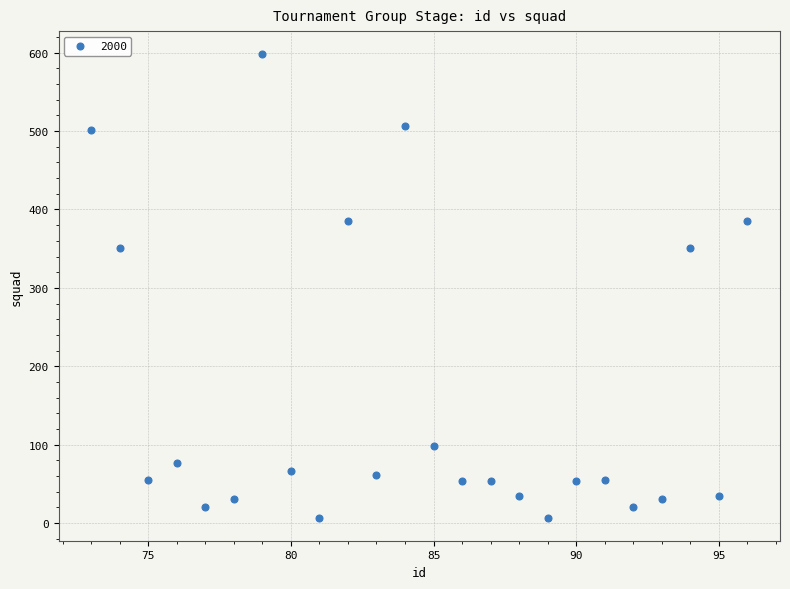

What is the range of X values (max minus min)?

23